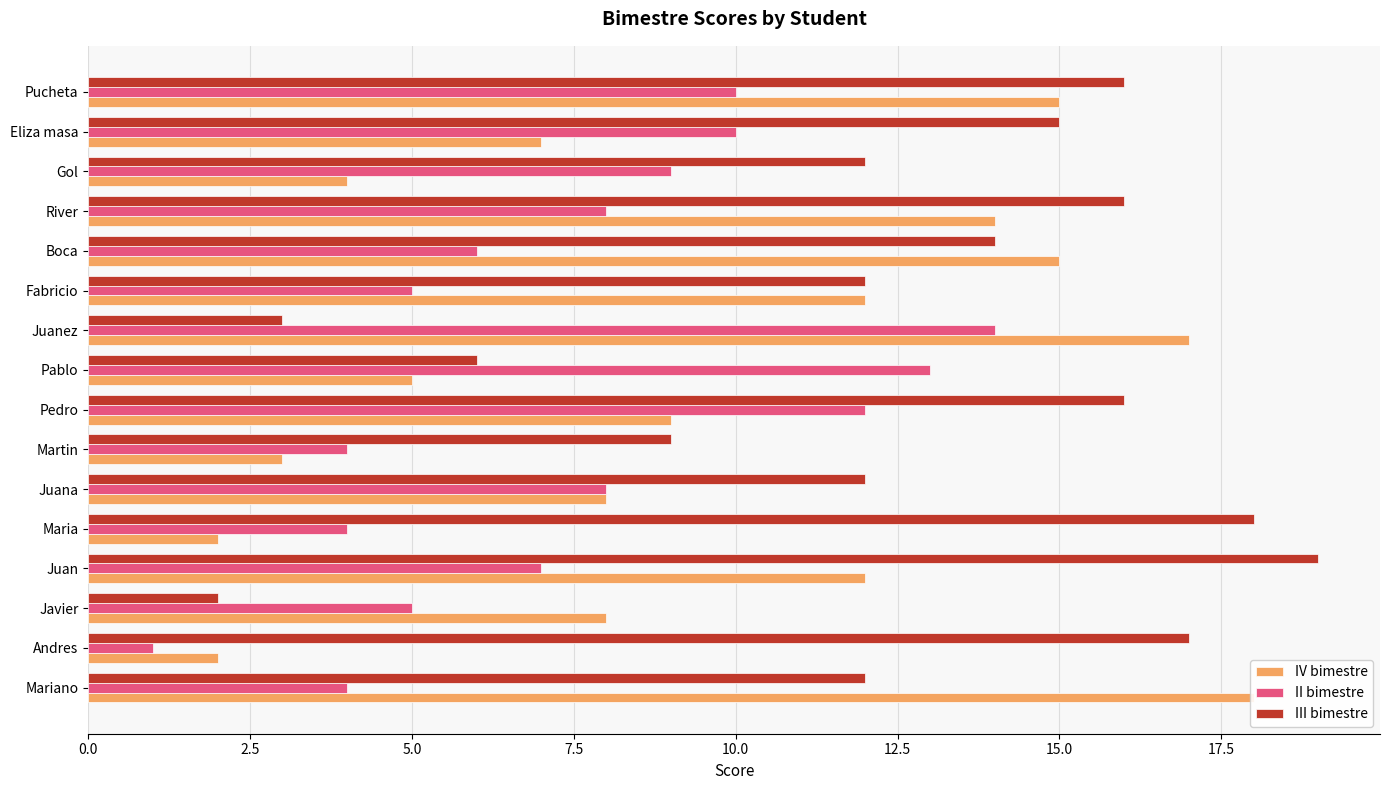

Rank the series by their average value, from highest to lowest.

III bimestre, IV bimestre, II bimestre